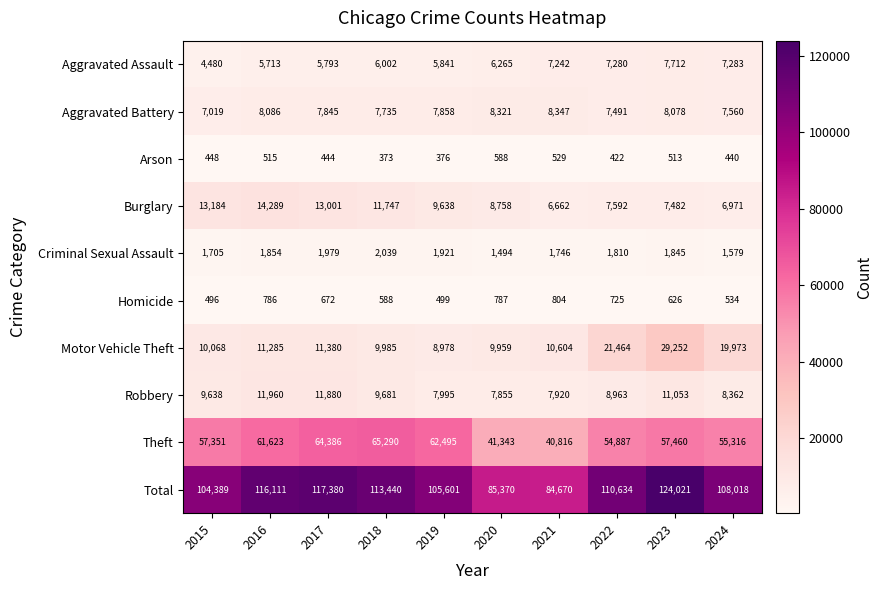

At 2021, list the series in order from largest to smallest.

Total, Theft, Motor Vehicle Theft, Aggravated Battery, Robbery, Aggravated Assault, Burglary, Criminal Sexual Assault, Homicide, Arson